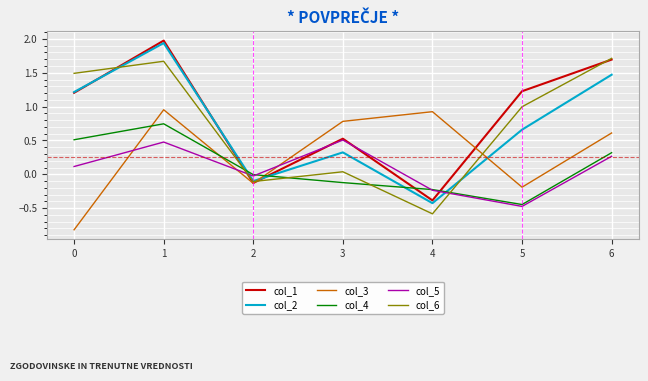

The value of col_6 at 5 is 0.3. True or false?

False